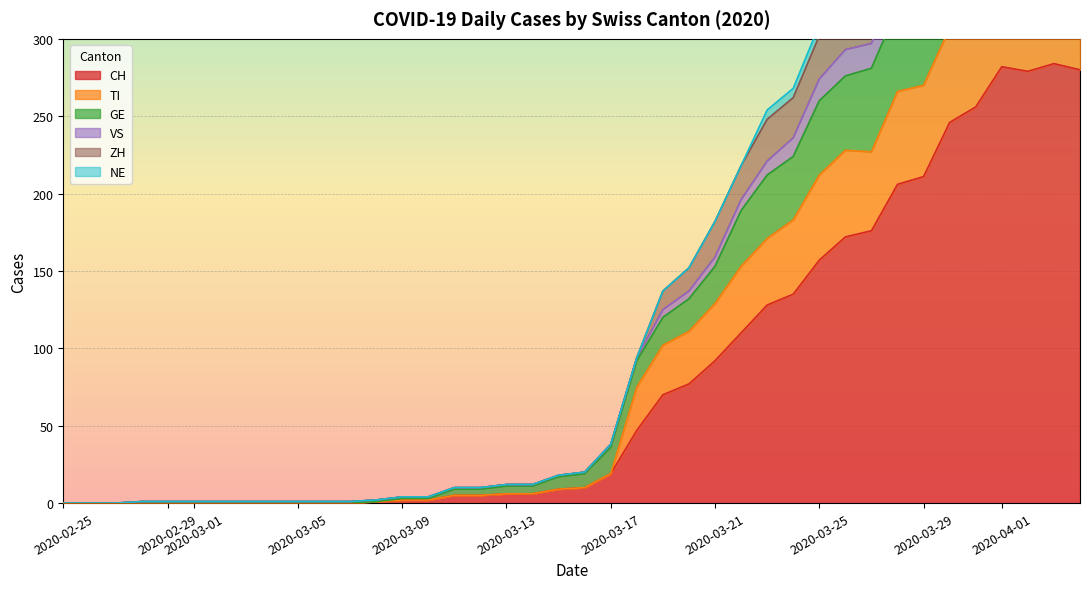

Is it true that CH equals 92 at 2020-03-21?

True